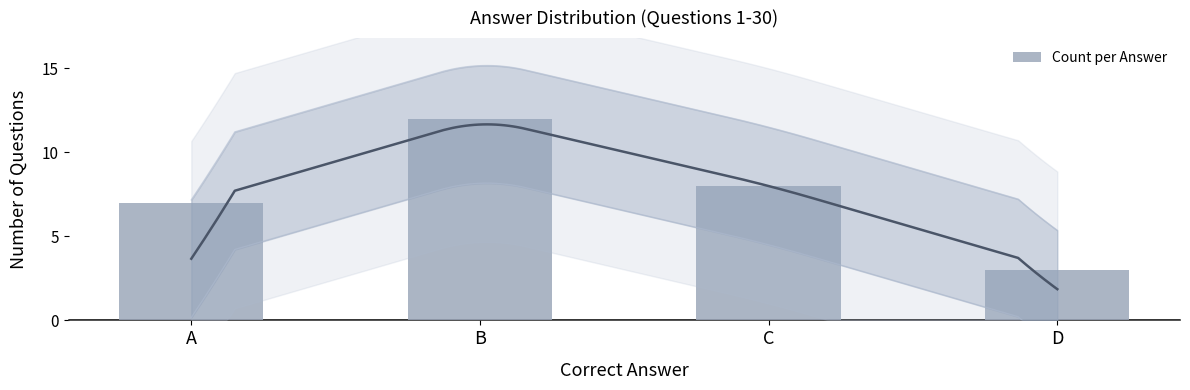

How many series are shown in this chart?

1